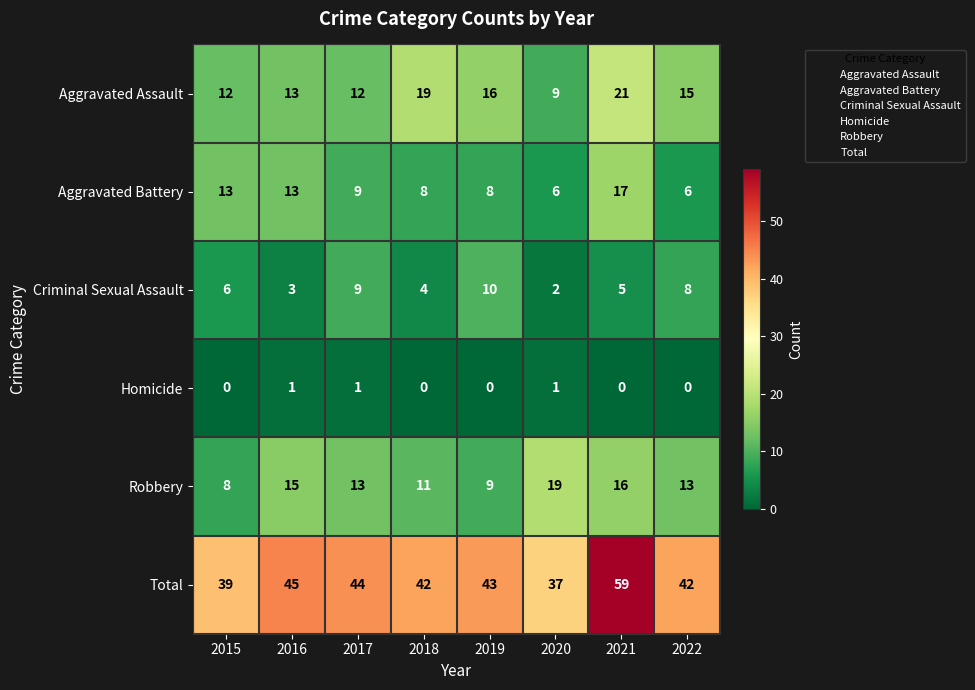

How many series are shown in this chart?

6